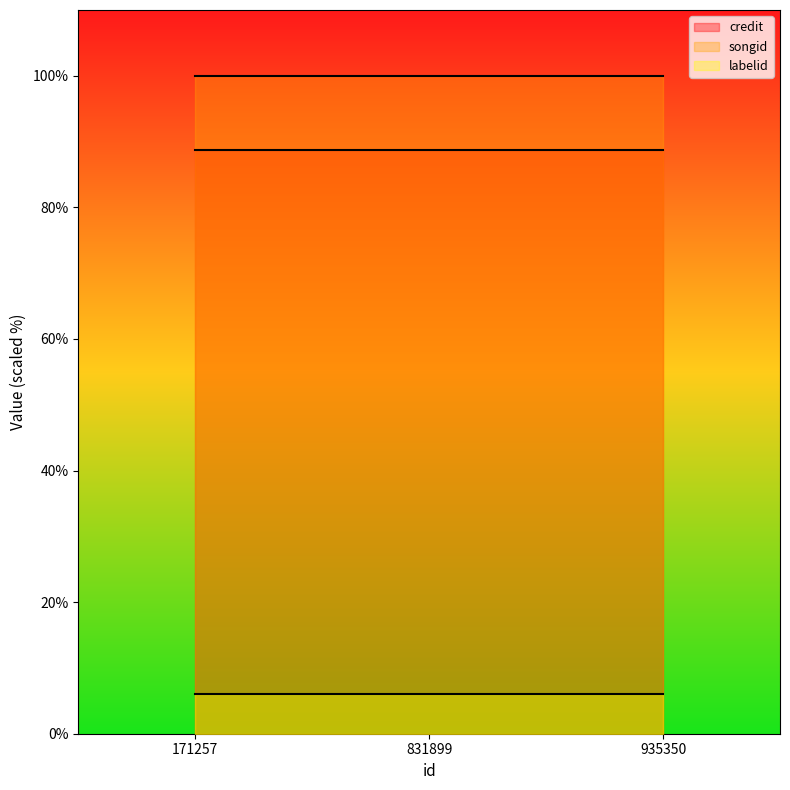

Read the credit line value at 935350.

88.7